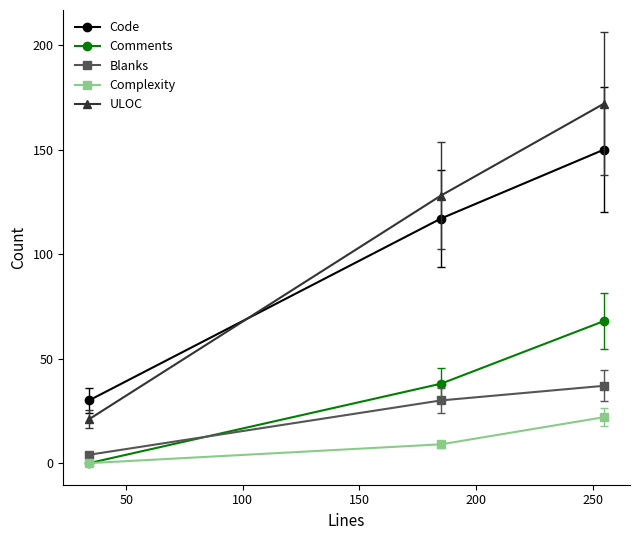

What is the maximum value for Code?

150